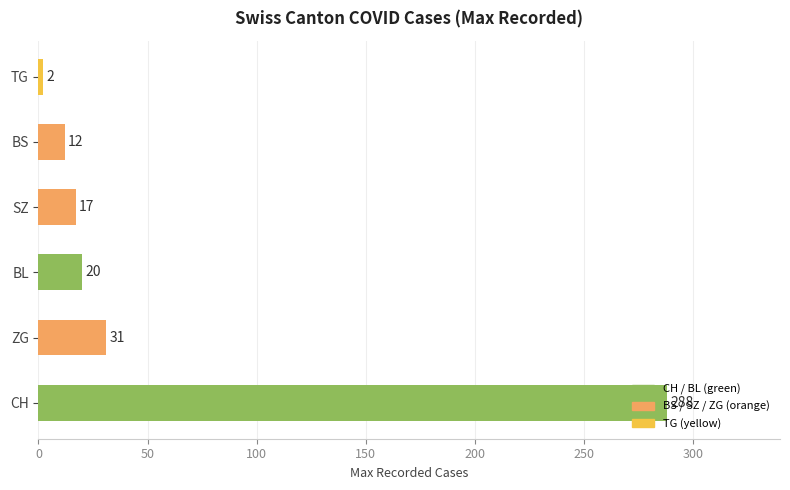

Read the value at CH, to the nearest 10.

290